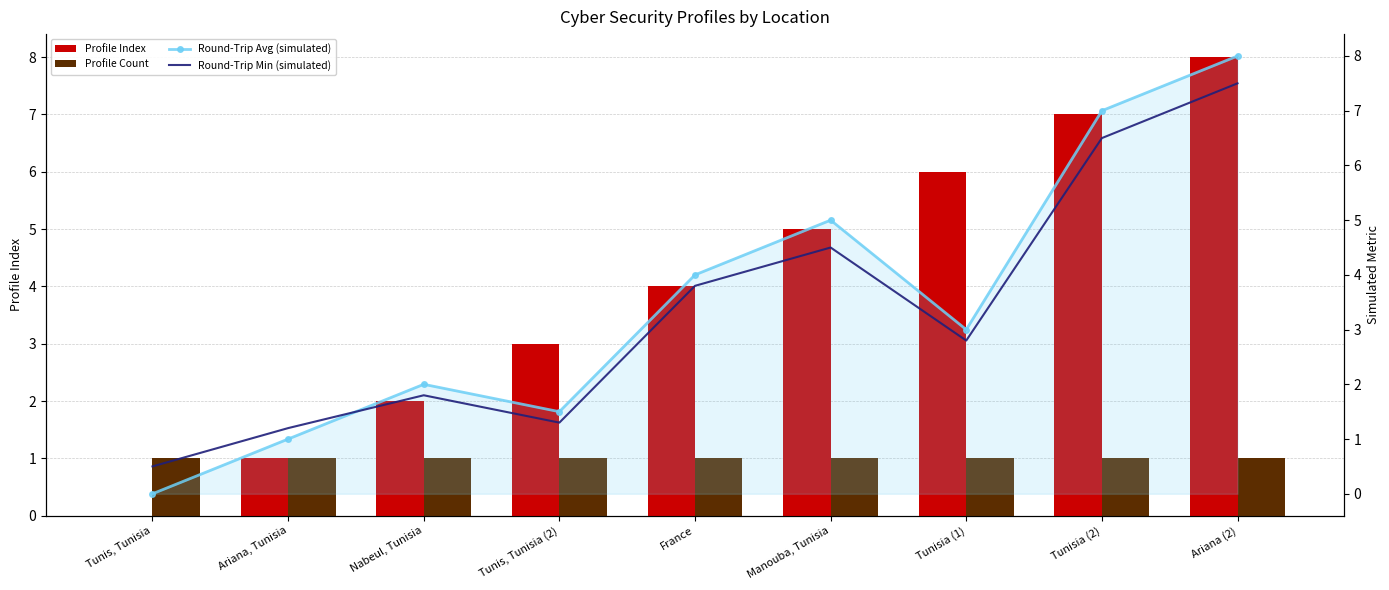

Is the value of Round-Trip Min (simulated) at Ariana (2) greater than the value of Round-Trip Avg (simulated) at Tunisia (1)?

Yes